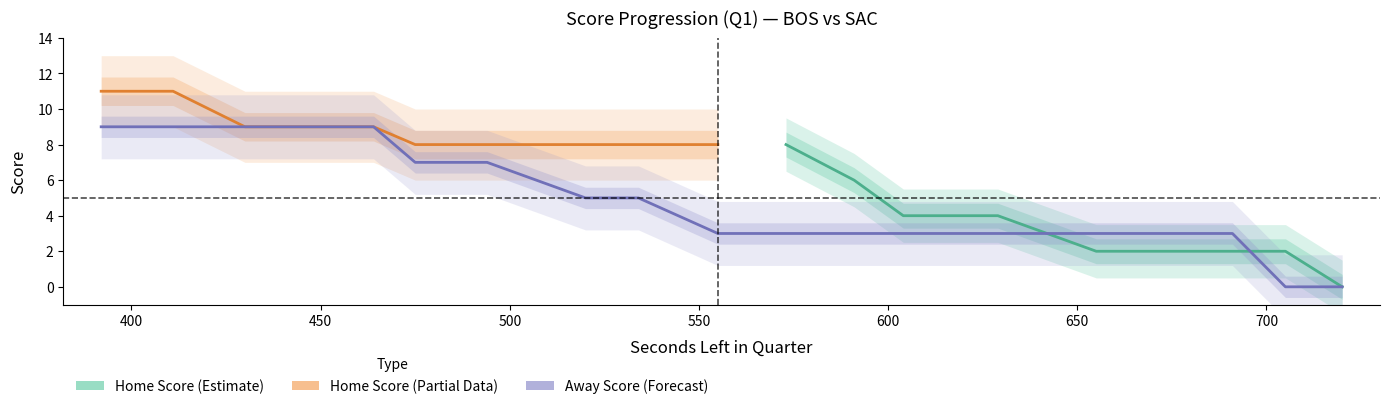

Which has a higher value, 442 or 494?

442